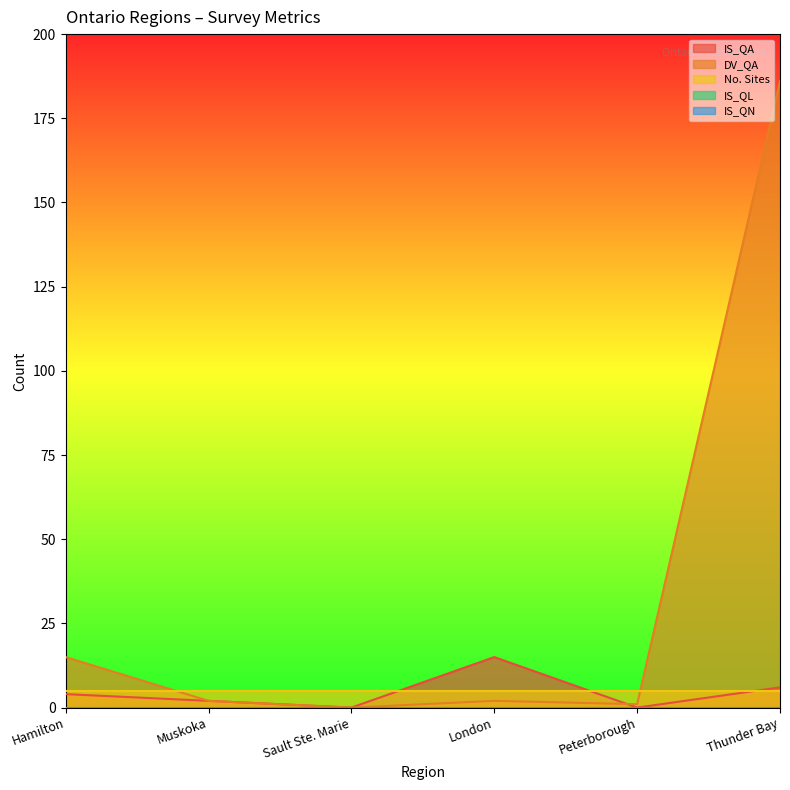

What is the maximum value shown in the chart?

186